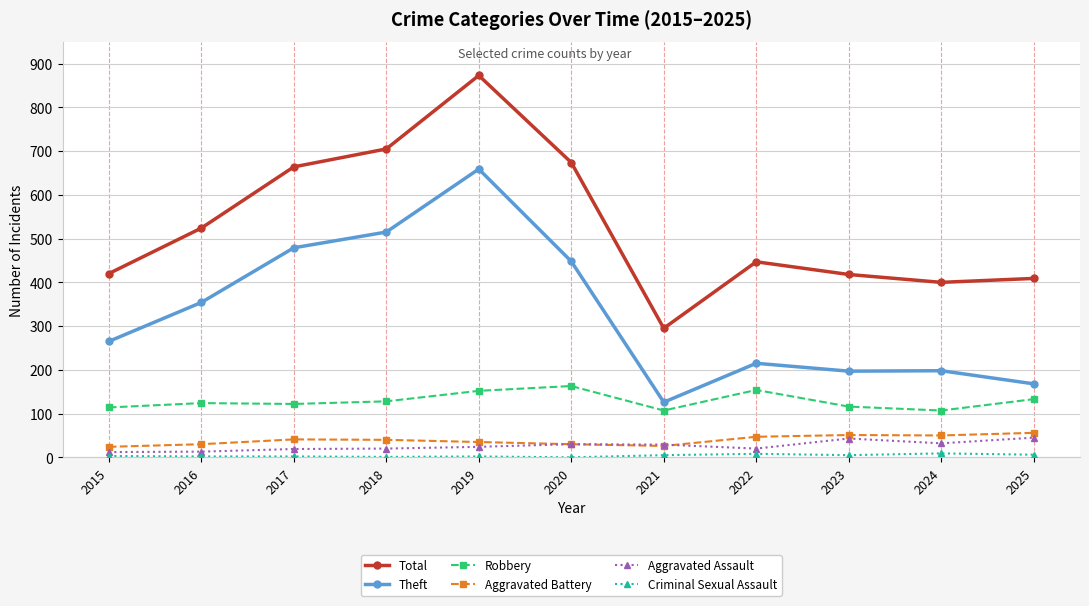

Which series changed the most between 2017 and 2024?

Theft